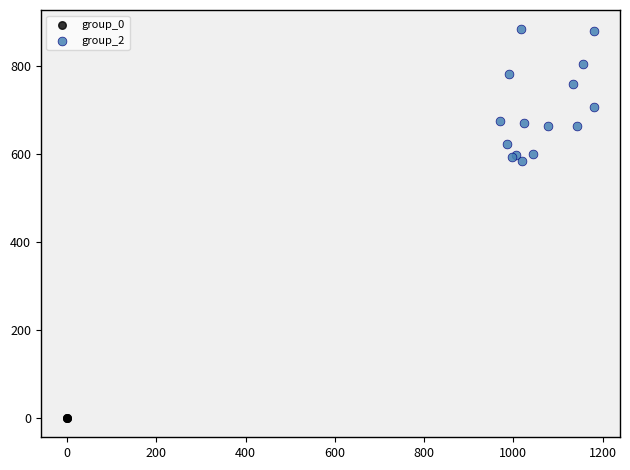

Which series contains the highest Y value?

group_2